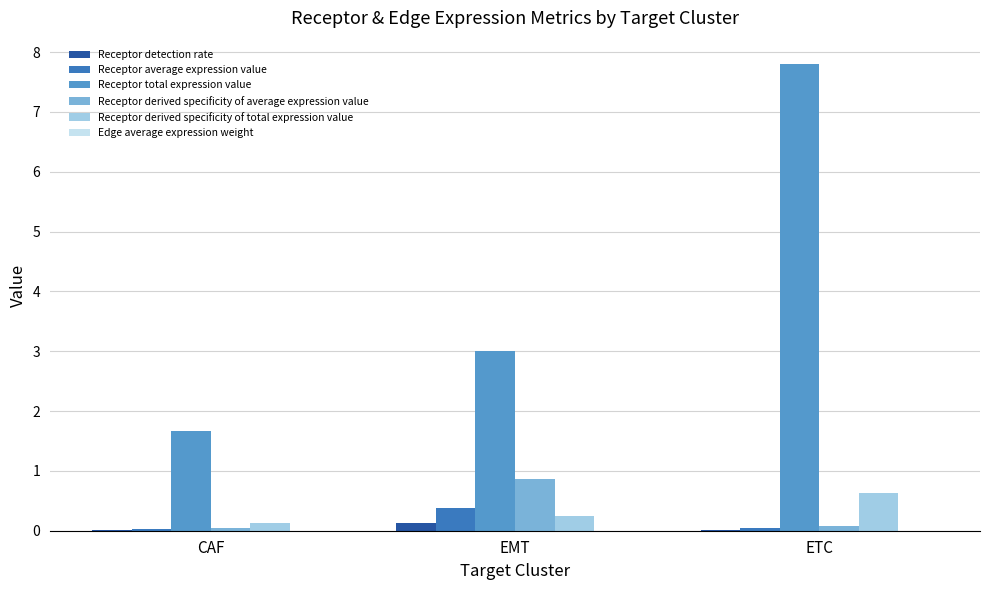

Between EMT and ETC, which series saw the biggest shift?

Receptor total expression value